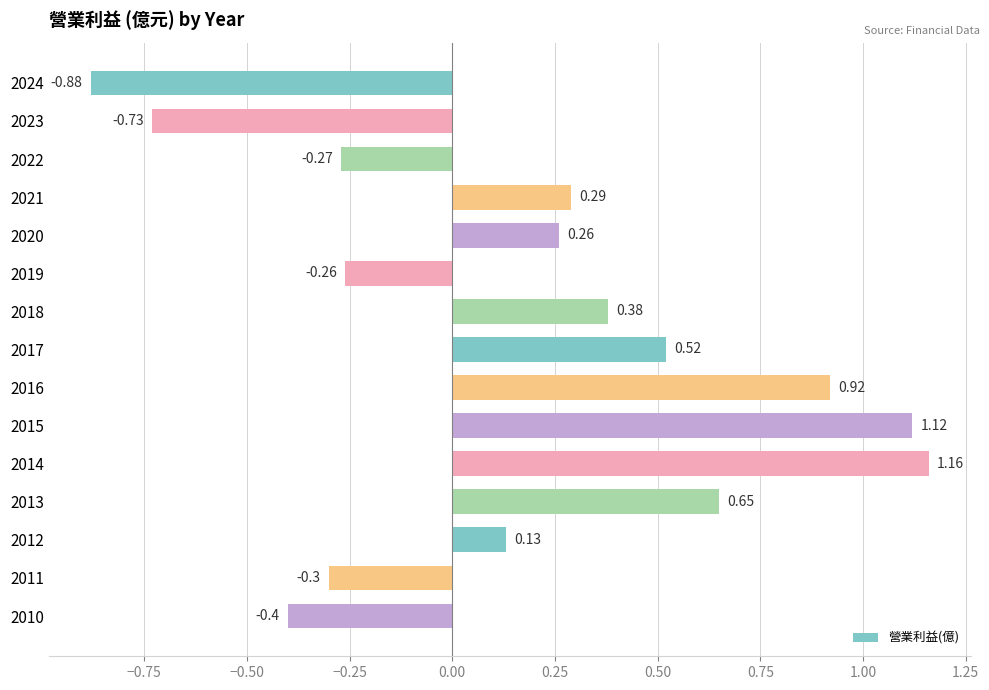

Which label corresponds to the largest value in the chart?

2014